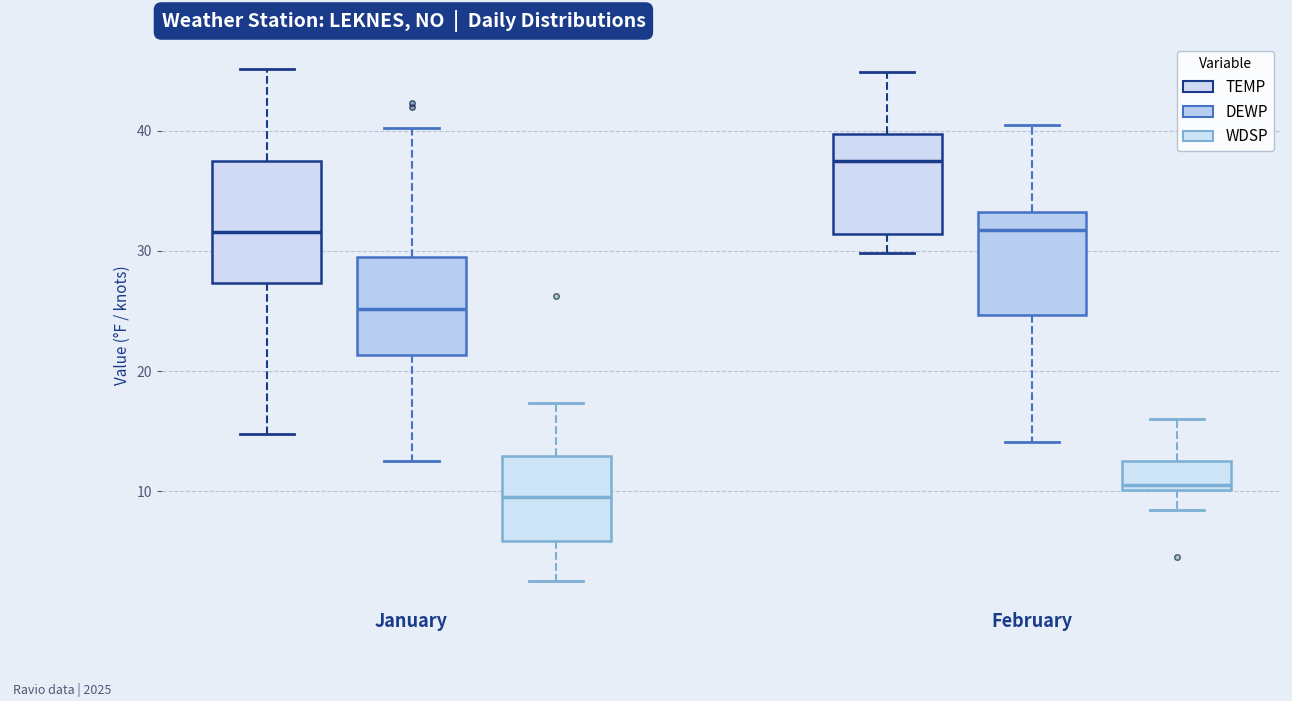

Reading left to right, read every box against the y-axis: the position of its median line, the range the box covers, and the ends of its whiskers. The values are not printed on the chart, so give them approximately, as read against the axis.

January (TEMP): median 32, box 27 to 37, whiskers 15 to 45
January (DEWP): median 25, box 21 to 29, whiskers 13 to 40
January (WDSP): median 10, box 6 to 13, whiskers 3 to 17
February (TEMP): median 38, box 31 to 40, whiskers 30 to 45
February (DEWP): median 32, box 25 to 33, whiskers 14 to 41
February (WDSP): median 11, box 10 to 13, whiskers 8 to 16